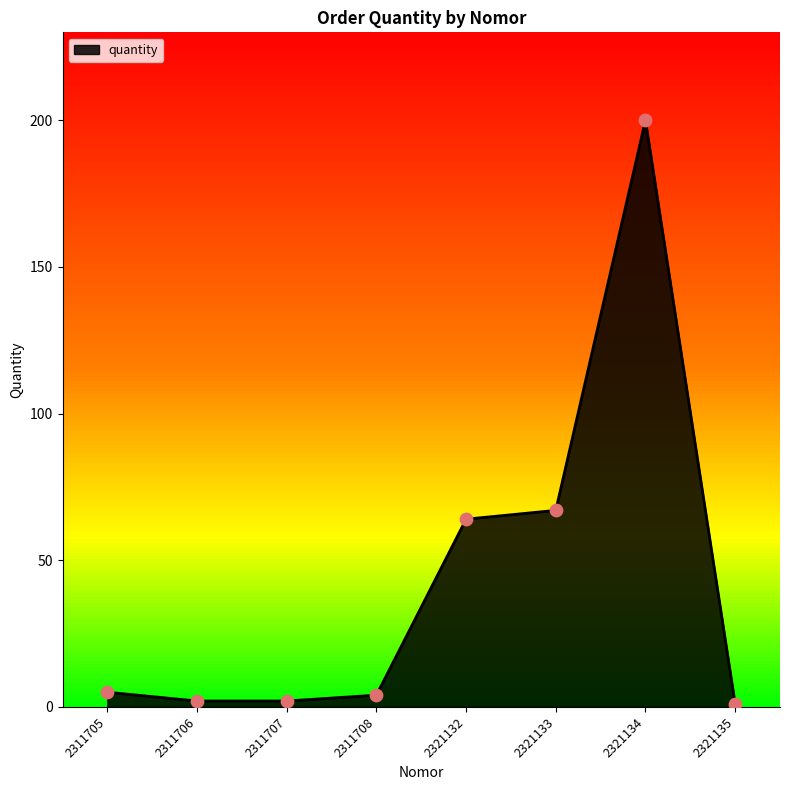

Approximately how many times larger is the value at 2321134 compared to 2311707?

100.0